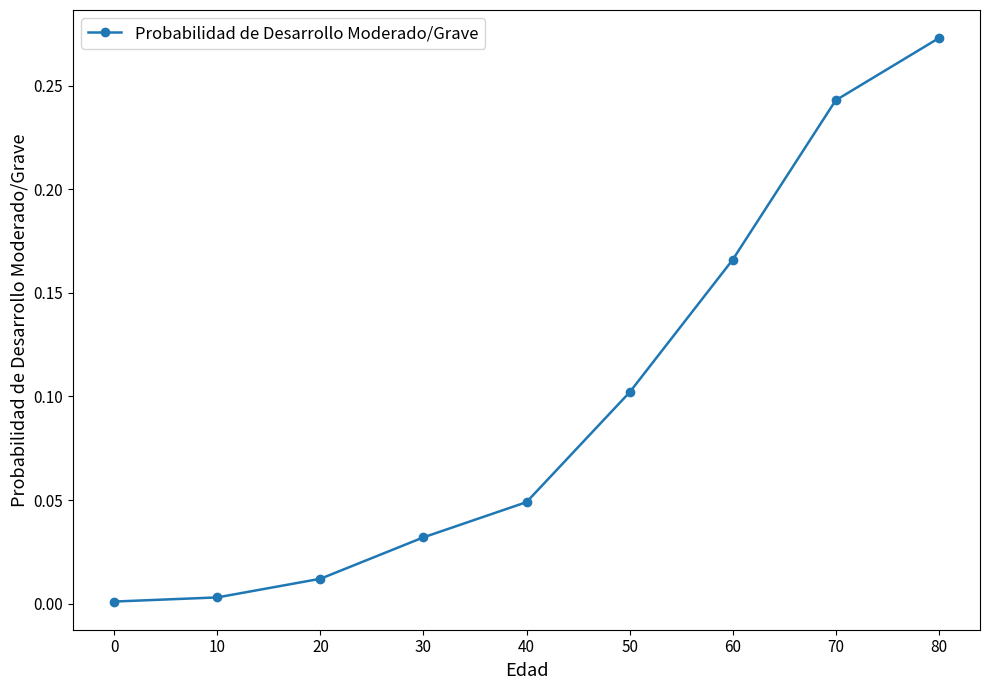

What is the difference between the values at 40 and 50?

0.1